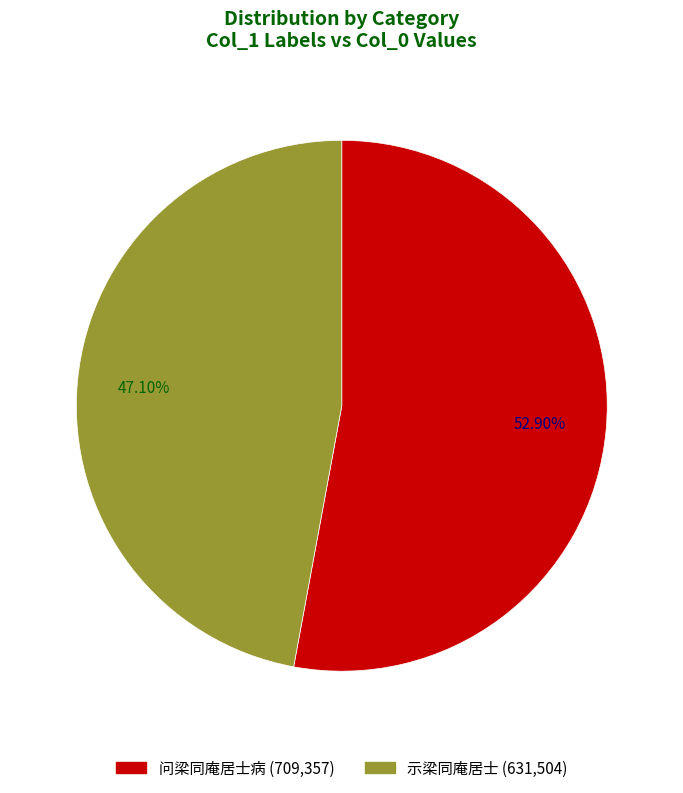

Approximately how many times larger is the value at 问梁同庵居士病 compared to 示梁同庵居士?

1.1